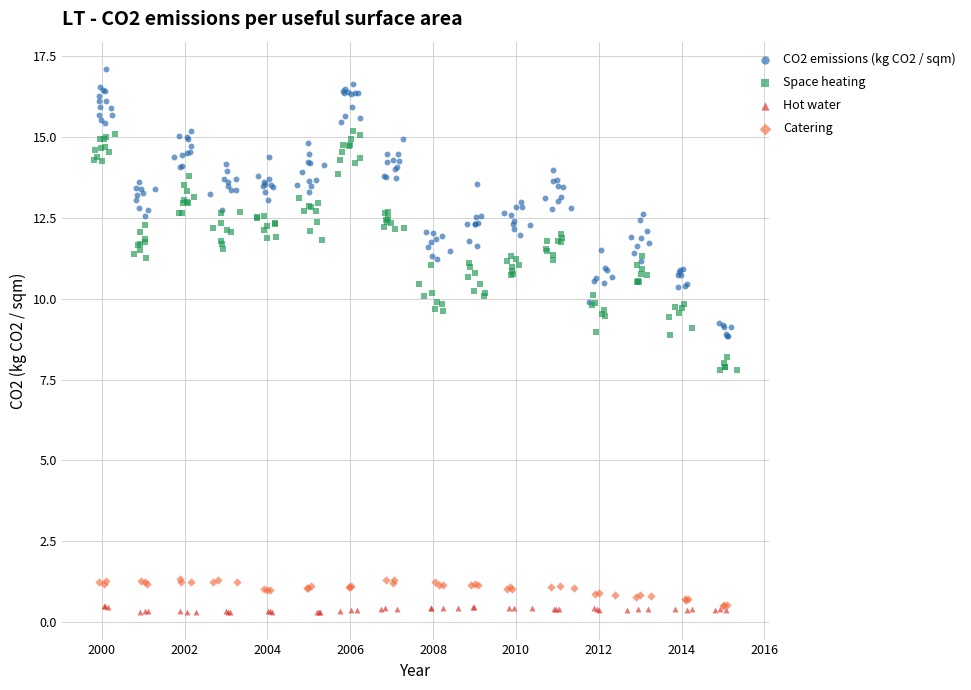

Which series reaches the maximum Y coordinate?

CO2 emissions (kg CO2 / sqm)